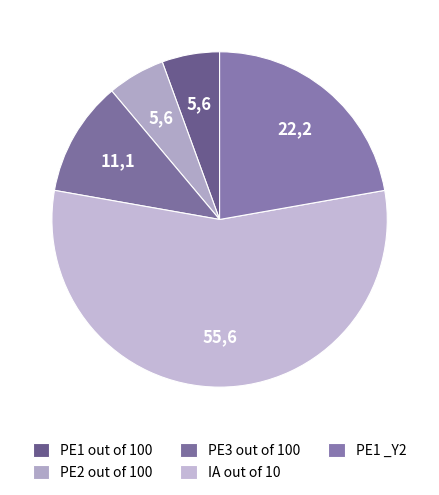

Count the number of slices in the pie.

5